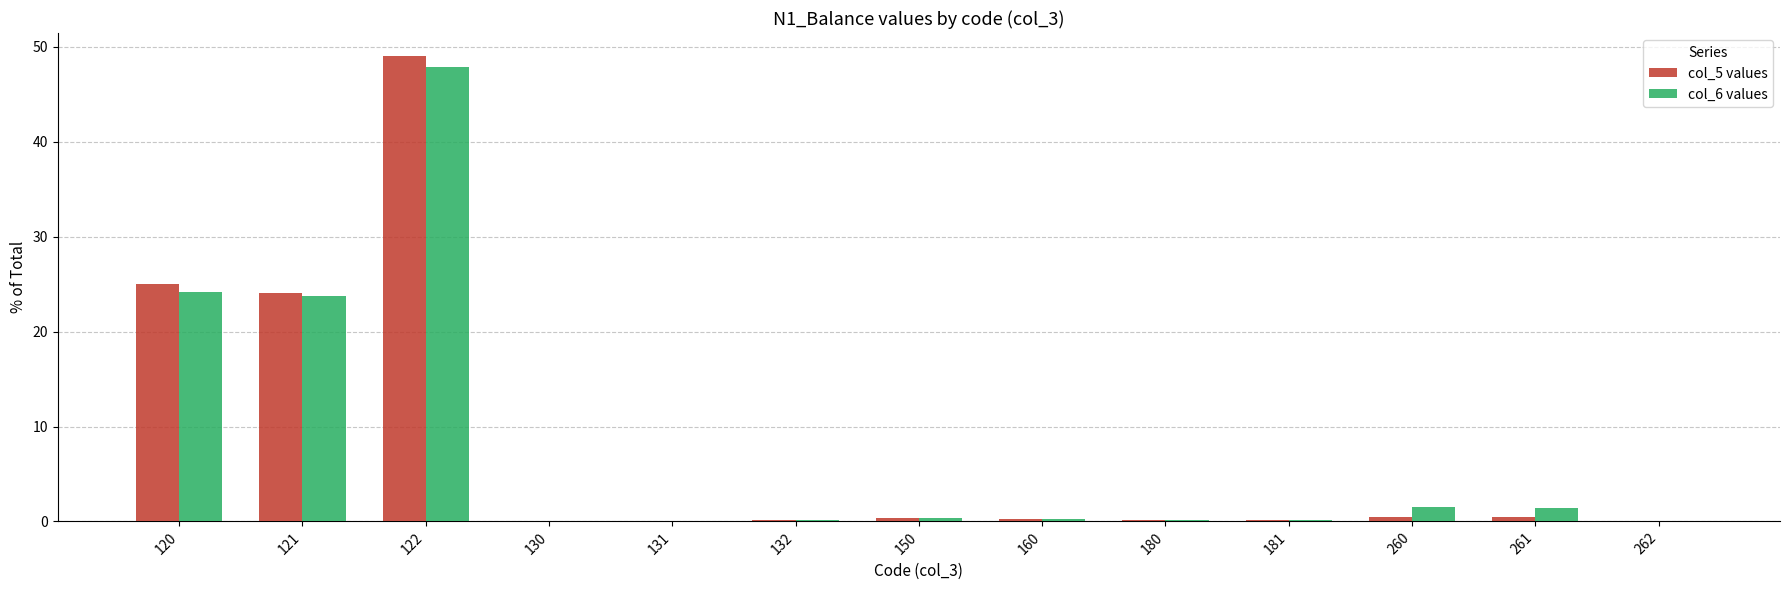

What is the maximum value for col_5 values?

49.0